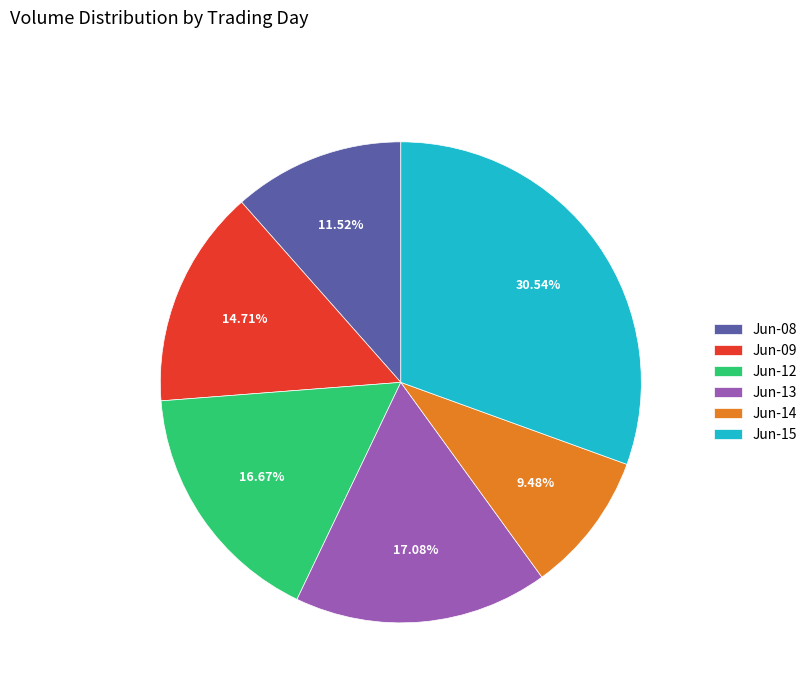

Approximately how many times larger is the value at Jun-08 compared to Jun-09?

0.8